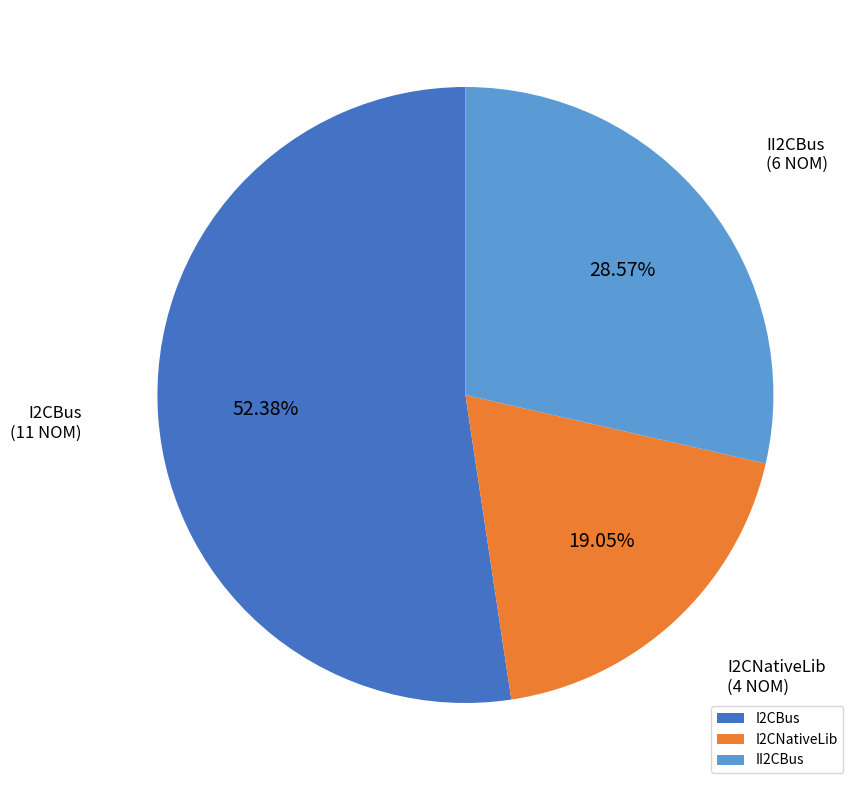

Count the number of slices in the pie.

3